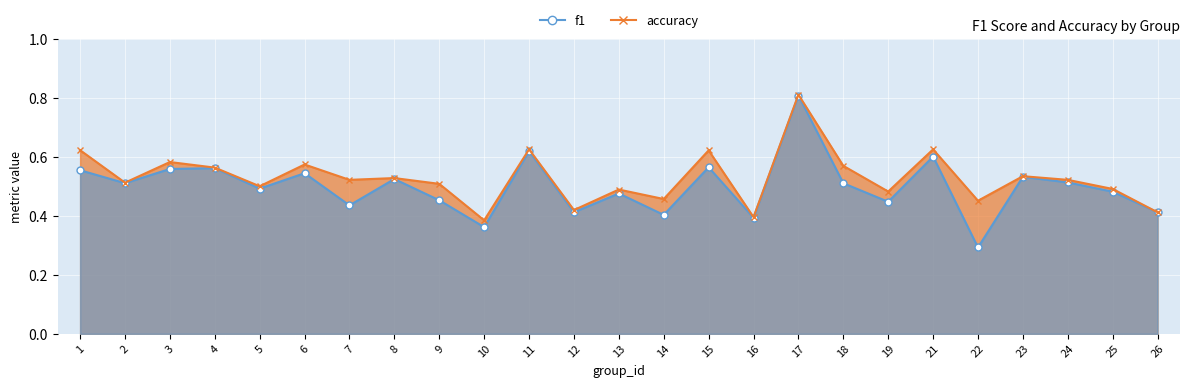

Is it true that accuracy line equals 0.5 at 8?

True